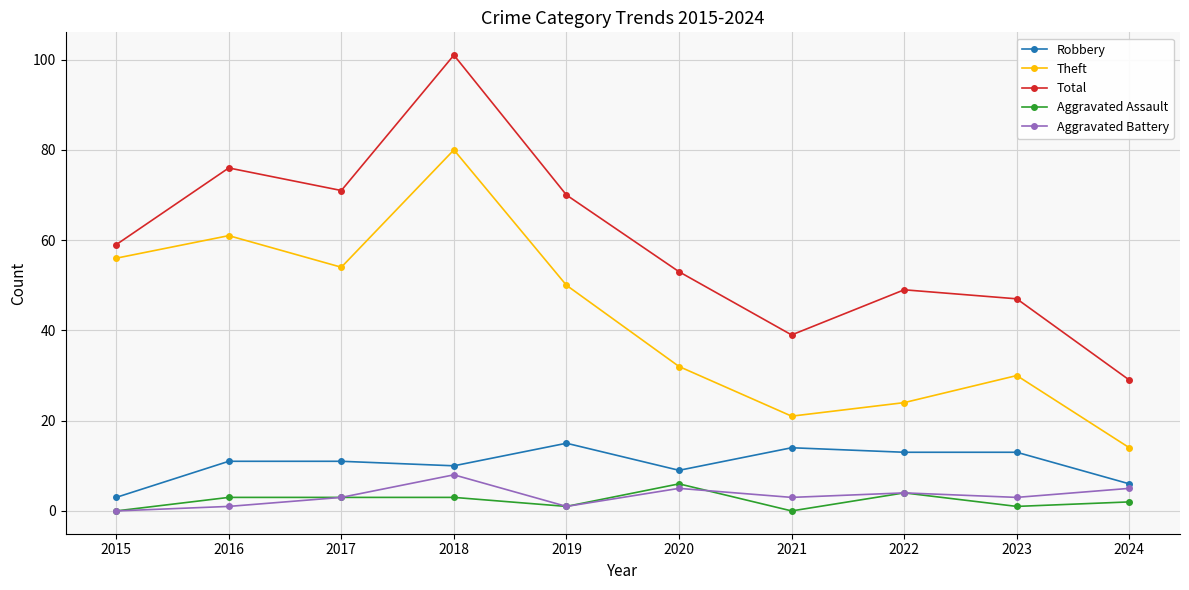

What is the difference between the maximum and minimum values in the Theft series?

66